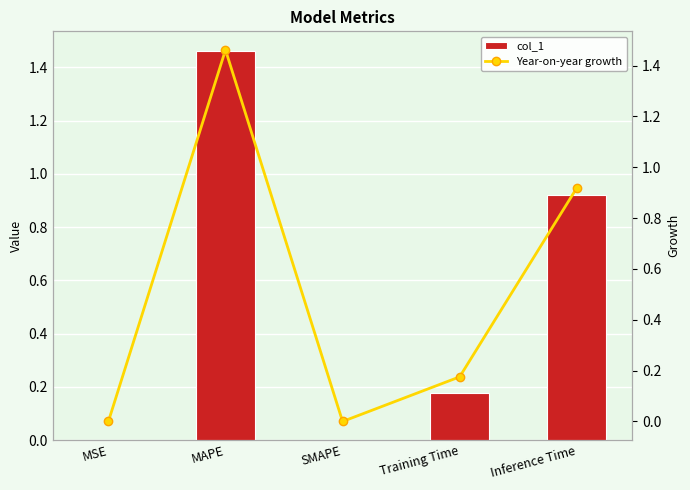

Which category has the highest value across all series?

MAPE